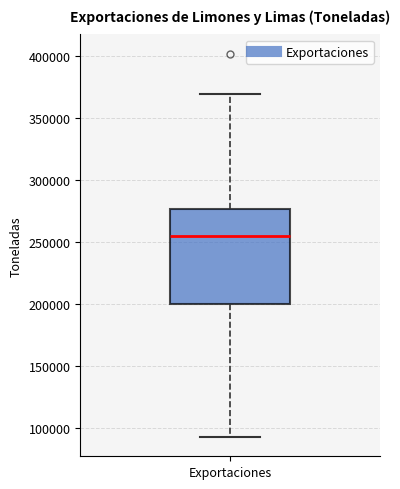

Where does the median line of the box for Exportaciones sit on the y-axis? The values are not printed on the chart, so give them approximately, as read against the axis.

255000